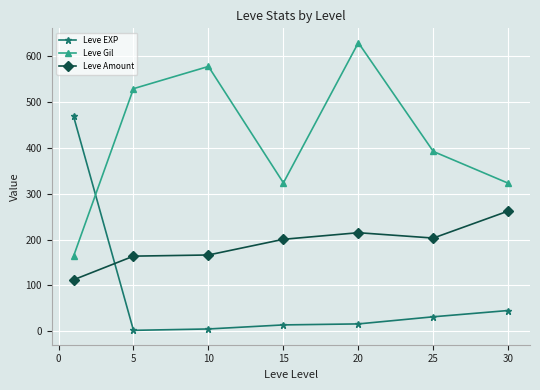

Which series has the largest total across all categories?

Leve Gil